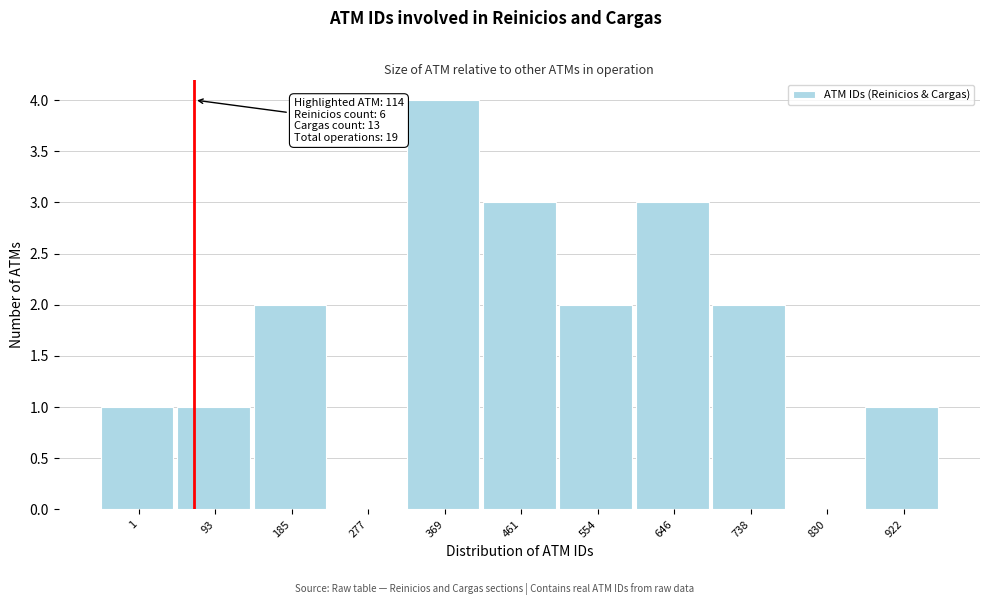

Reading left to right, extract all data points from this chart.

1=1	93=1	185=2	277=0	369=4	461=3	554=2	646=3	738=2	830=0	922=1